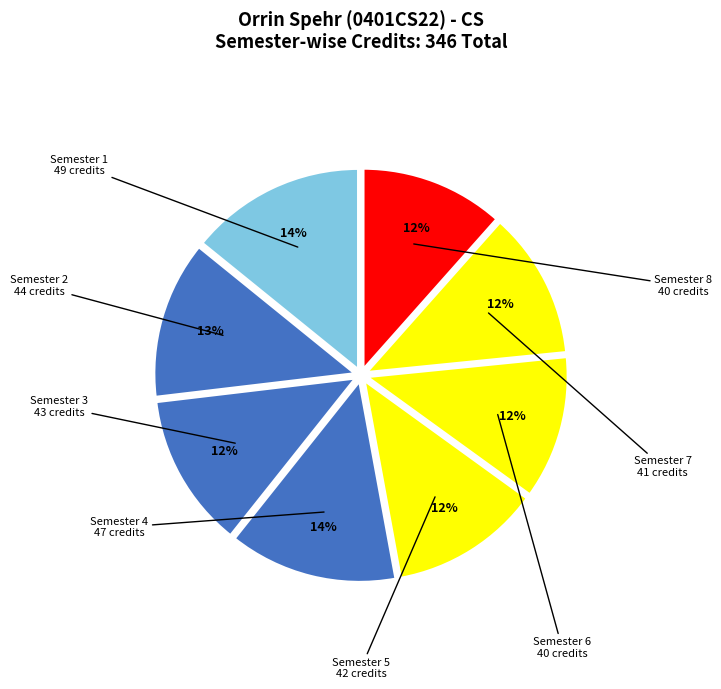

Count the number of slices in the pie.

8